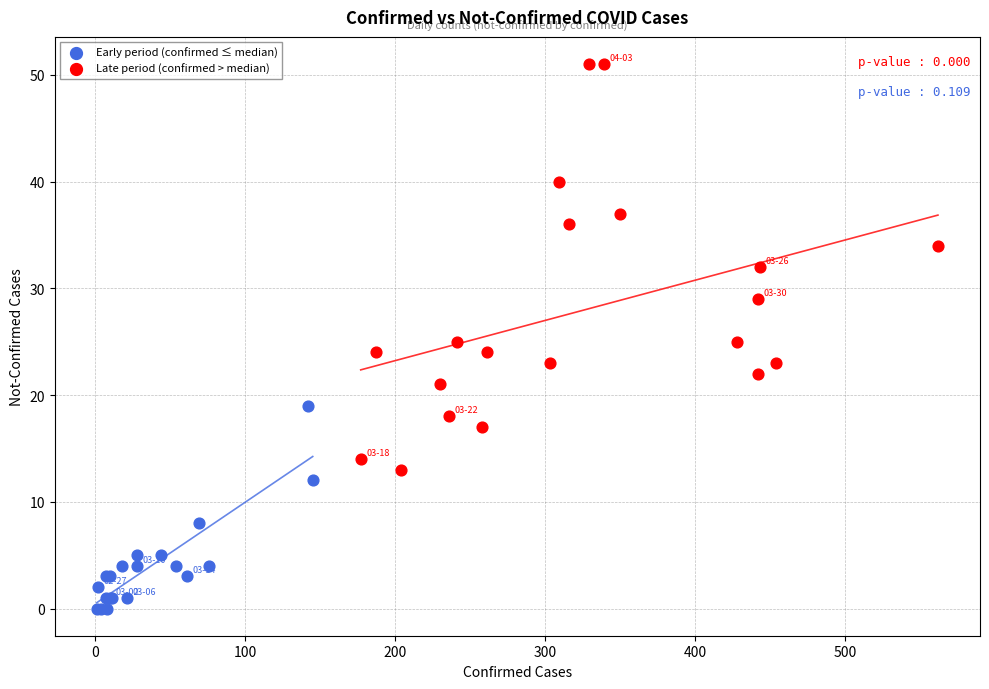

Which series contains the highest Y value?

Late period (confirmed > median)